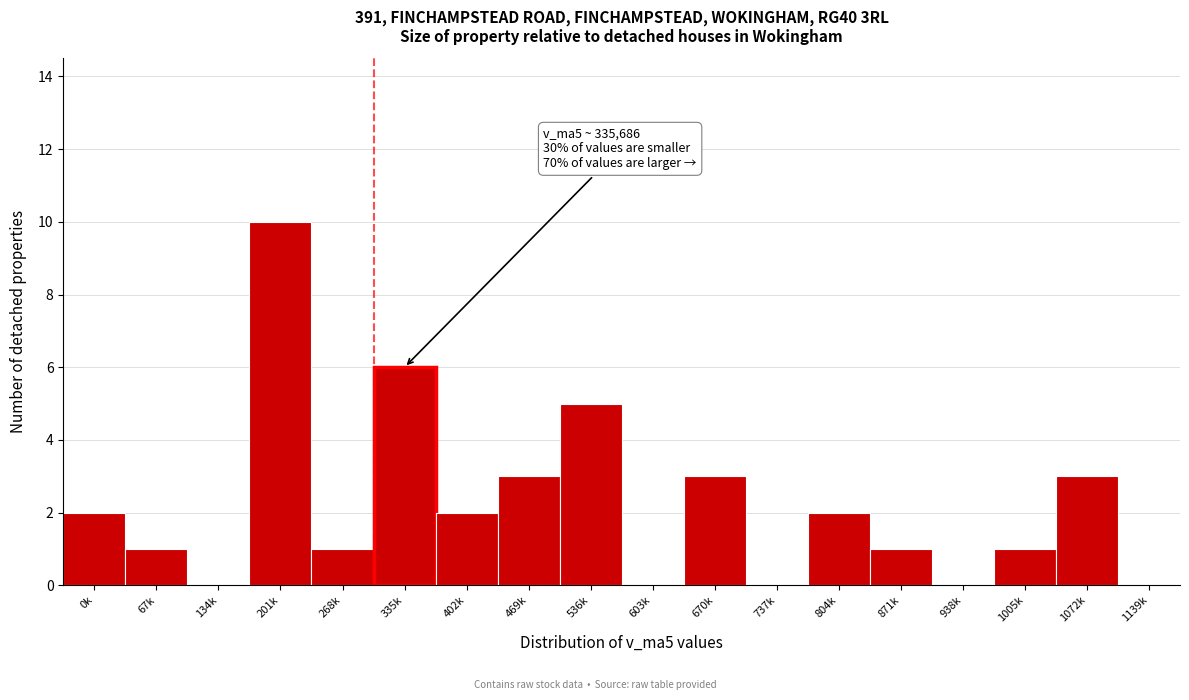

Reading right to left, what are all the values shown in this chart?

1139k=0	1072k=3	1005k=1	938k=0	871k=1	804k=2	737k=0	670k=3	603k=0	536k=5	469k=3	402k=2	335k=6	268k=1	201k=10	134k=0	67k=1	0k=2